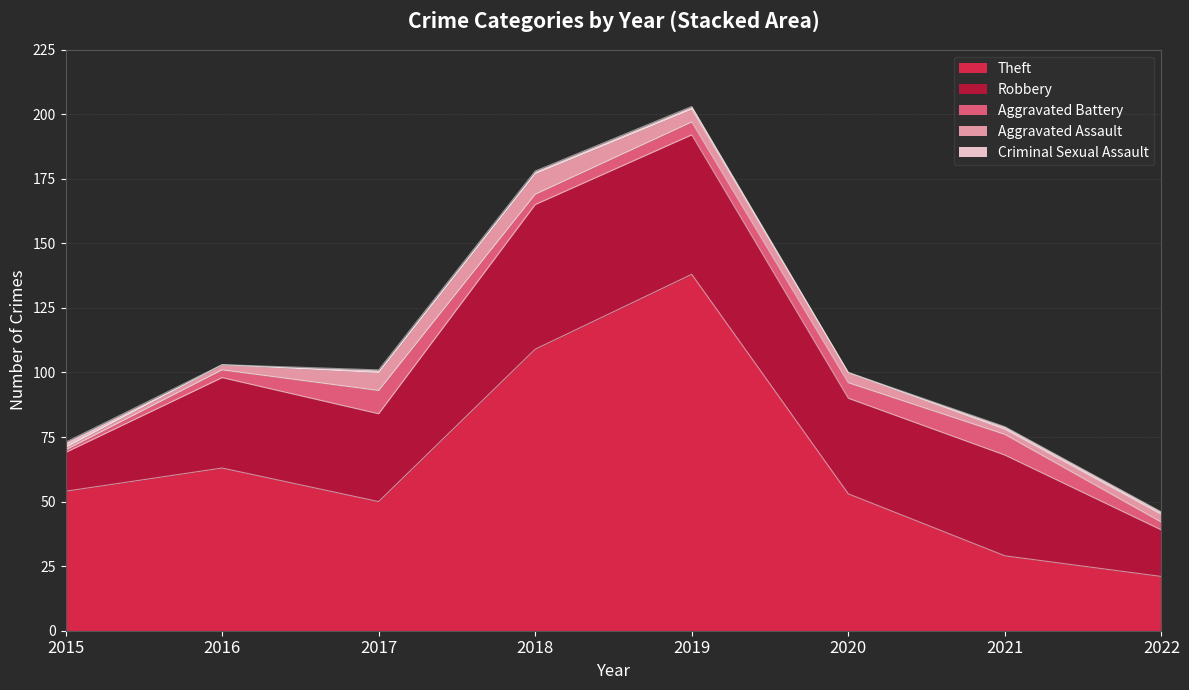

Reading right to left, list all the values displayed in this chart.

Theft: 21	29	53	138	109	50	63	54
Robbery: 18	39	37	54	56	34	35	15
Aggravated Battery: 3	8	6	5	4	9	3	1
Aggravated Assault: 3	2	4	5	8	7	2	1
Criminal Sexual Assault: 1	1	0	1	1	1	0	2